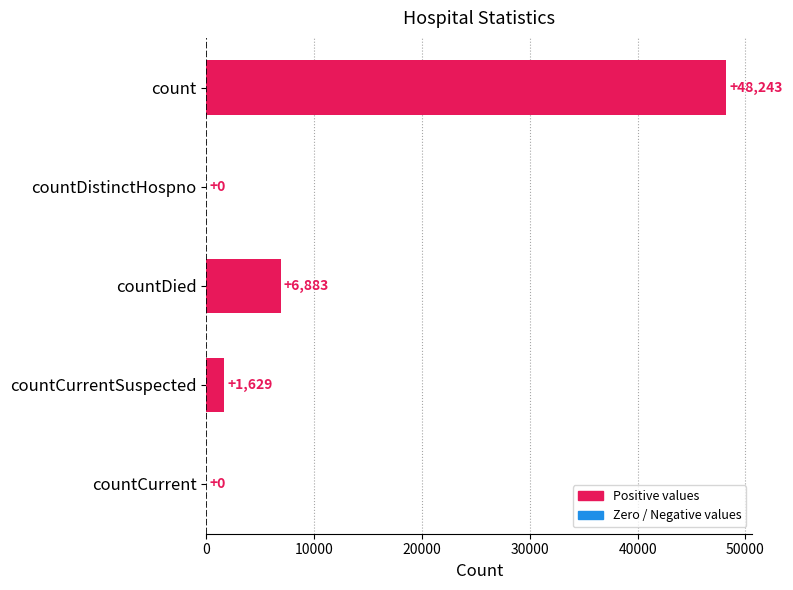

Reading top to bottom, extract all data points from this chart.

count=48243	countDistinctHospno=0	countDied=6883	countCurrentSuspected=1629	countCurrent=0